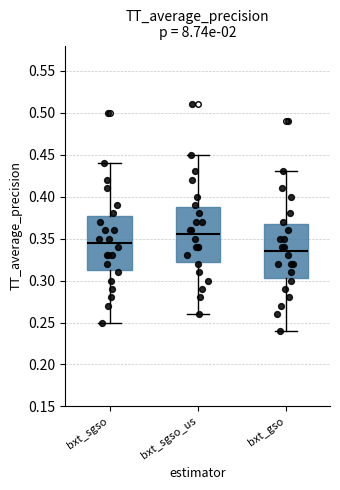

Where is the upper edge of the box for bxt_sgso on the y-axis? The values are not printed on the chart, so give them approximately, as read against the axis.

0.380